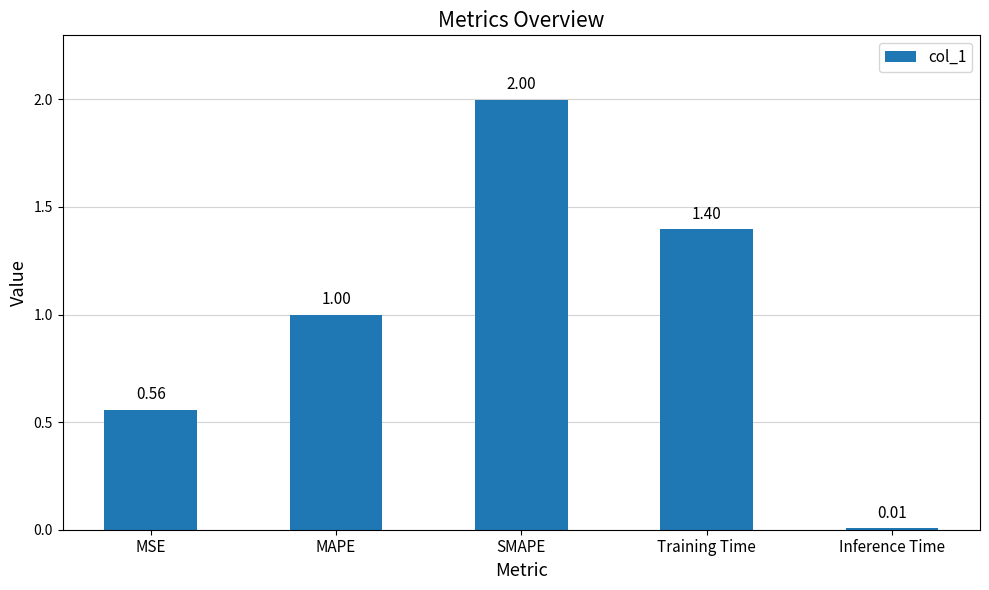

Rank the categories by value from lowest to highest.

Inference Time, MSE, MAPE, Training Time, SMAPE